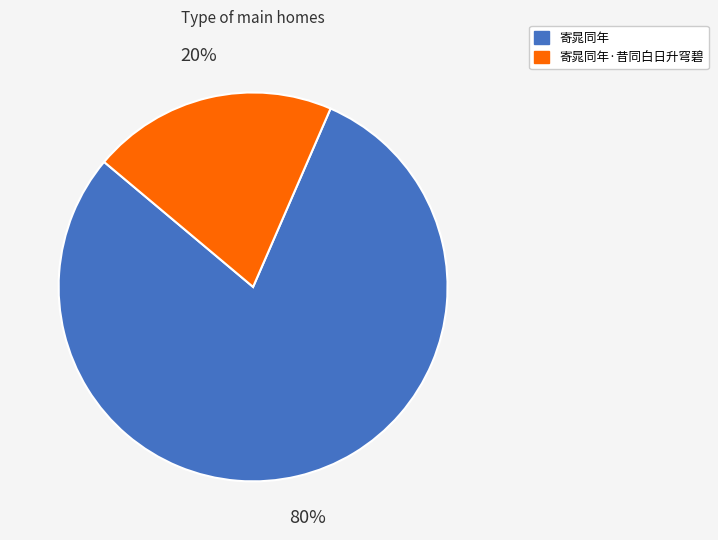

How many slices are in this pie chart?

2